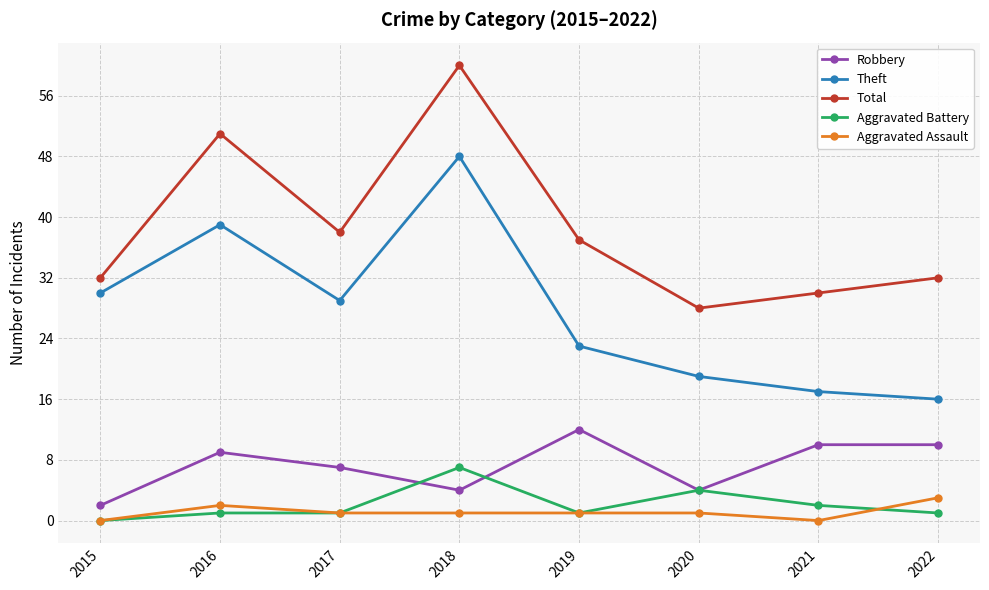

True or false: Total and Aggravated Assault cross at least once.

False